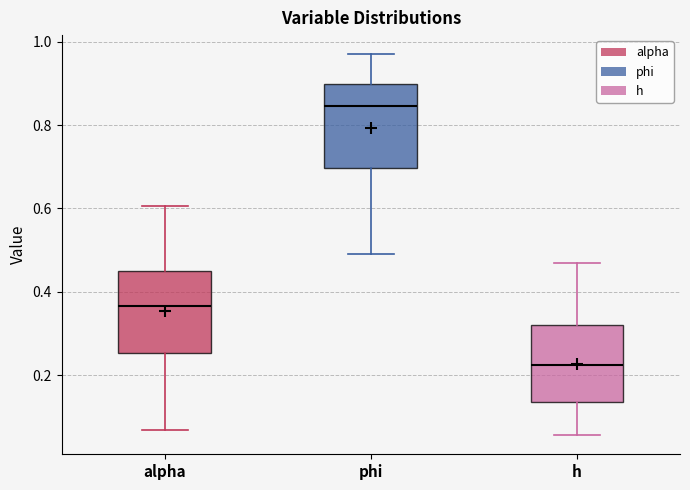

Reading left to right, read every box against the y-axis: the position of its median line, the range the box covers, and the ends of its whiskers. The values are not printed on the chart, so give them approximately, as read against the axis.

alpha: median 0.36, box 0.26 to 0.46, whiskers 0.06 to 0.60
phi: median 0.84, box 0.70 to 0.90, whiskers 0.50 to 0.98
h: median 0.22, box 0.14 to 0.32, whiskers 0.06 to 0.46